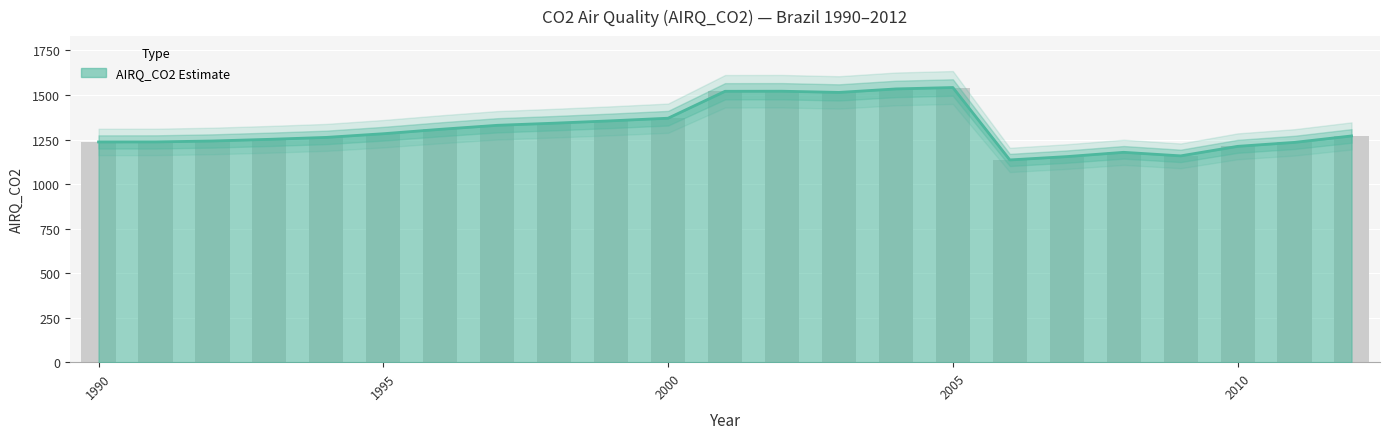

Rank the categories by value from lowest to highest.

2006, 2007, 2009, 2008, 2010, 2011, 1990, 1991, 1992, 1993, 1994, 2012, 1995, 1996, 1997, 1998, 1999, 2000, 2003, 2001, 2002, 2004, 2005